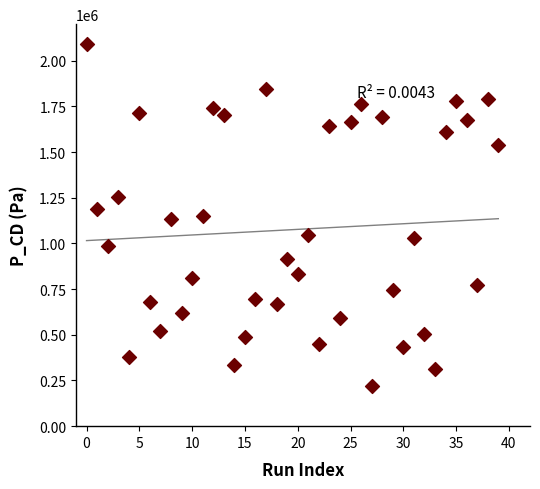

What is the range of Y values (max minus min)?

1871653